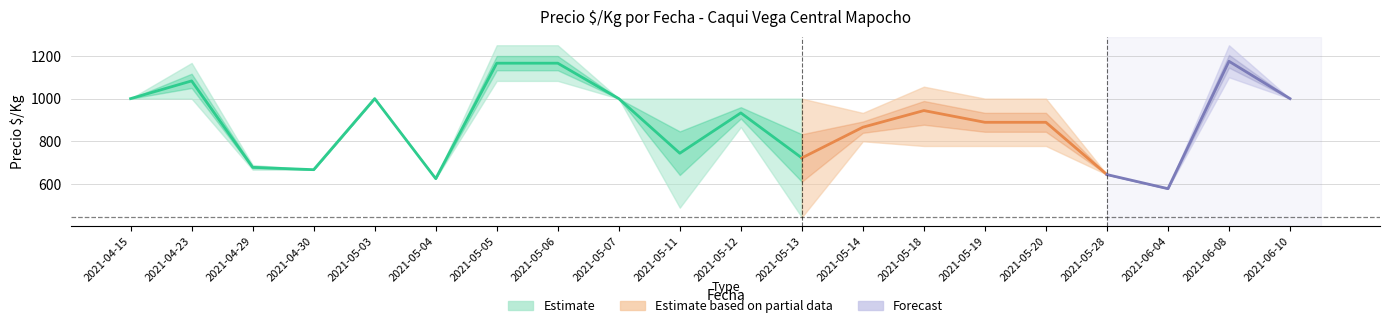

Rank the categories by Precio_promedio value from lowest to highest.

2021-06-04, 2021-05-04, 2021-05-28, 2021-04-30, 2021-04-29, 2021-05-13, 2021-05-11, 2021-05-14, 2021-05-19, 2021-05-20, 2021-05-12, 2021-05-18, 2021-04-15, 2021-05-03, 2021-05-07, 2021-06-10, 2021-04-23, 2021-05-05, 2021-05-06, 2021-06-08